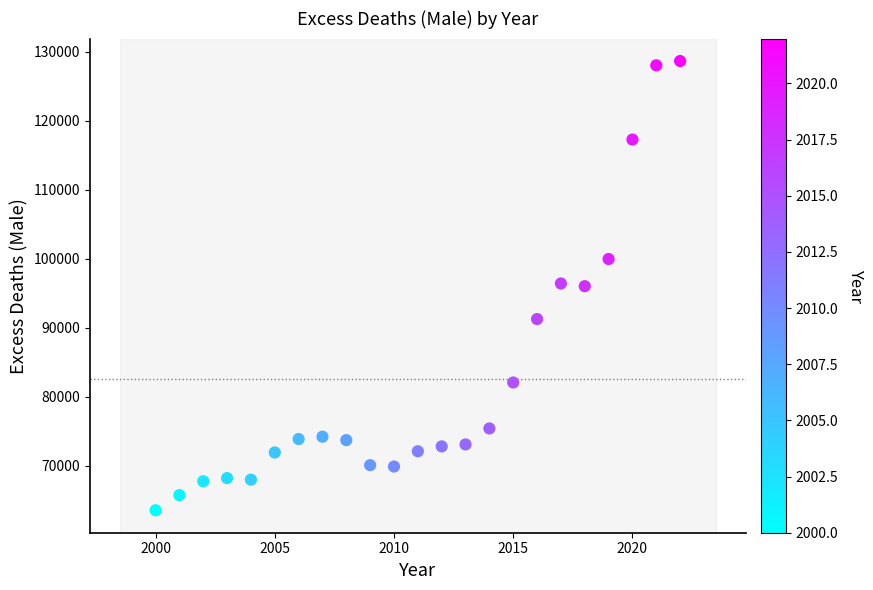

What is the range of X values (max minus min)?

22.0